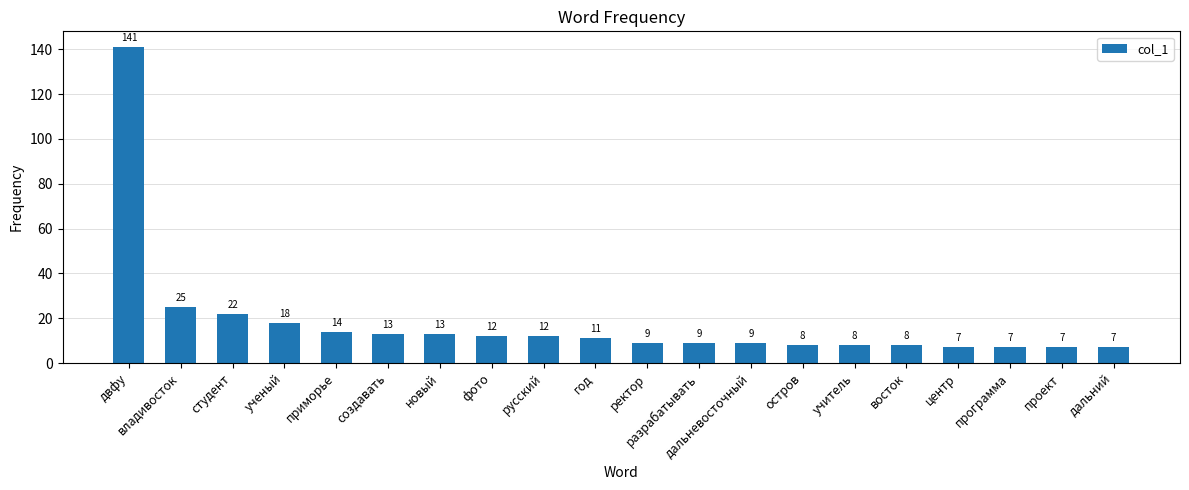

What is the change in value from остров to проект?

-1